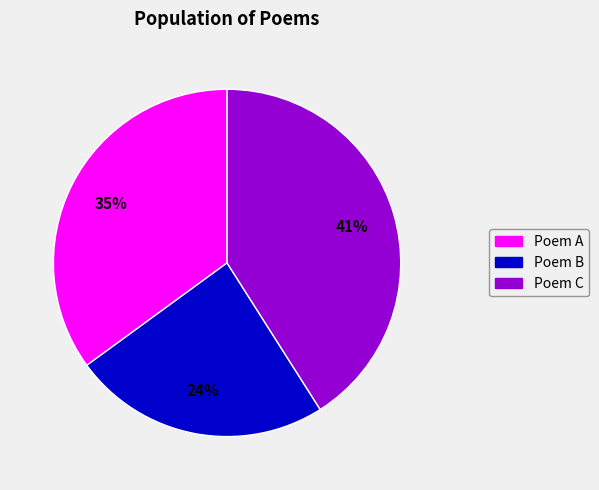

How many slices are in this pie chart?

3